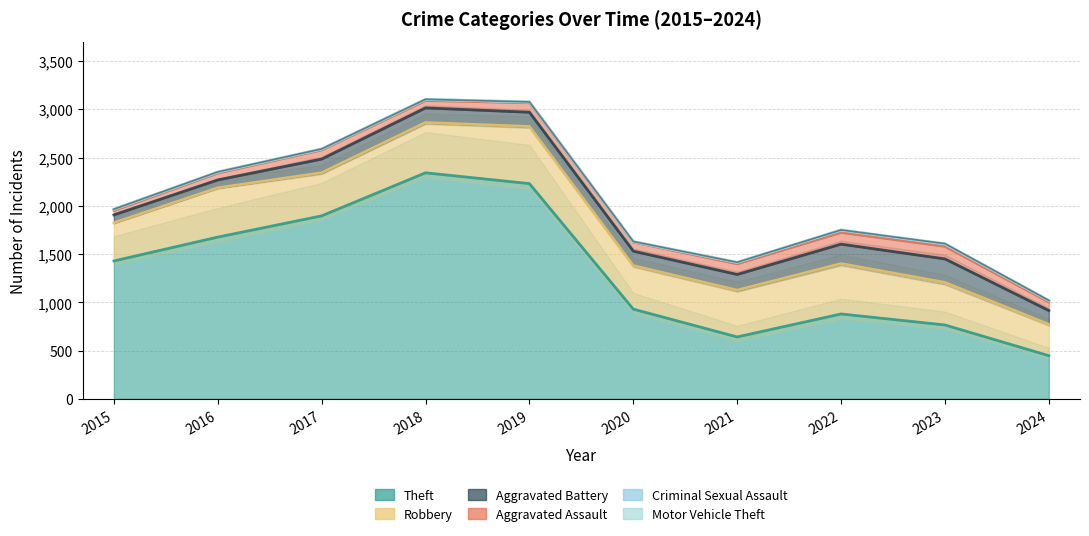

Which series changed the most between 2016 and 2023?

Theft